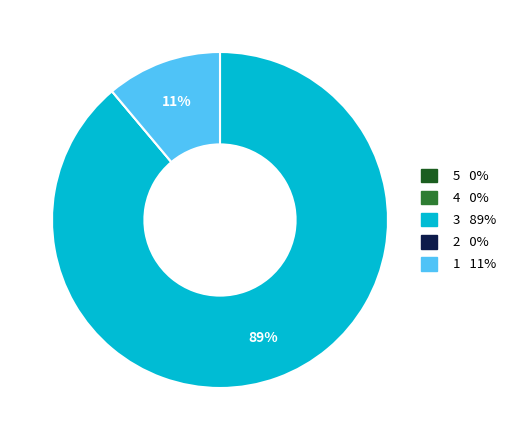

Does any single category account for the majority?

Yes